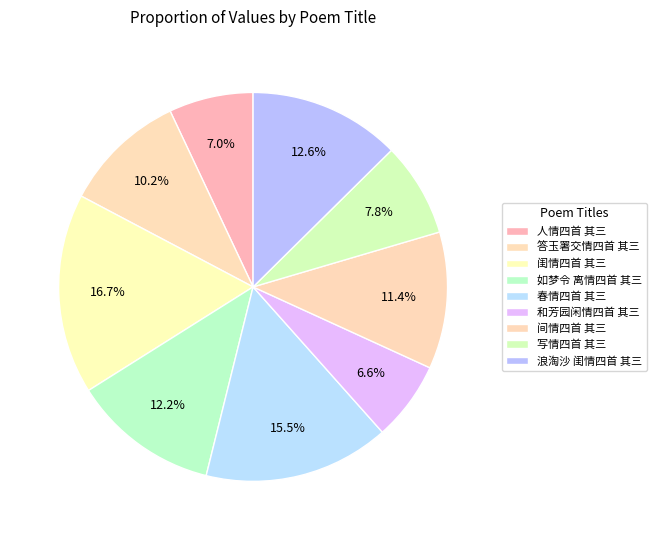

How many slices are in this pie chart?

9